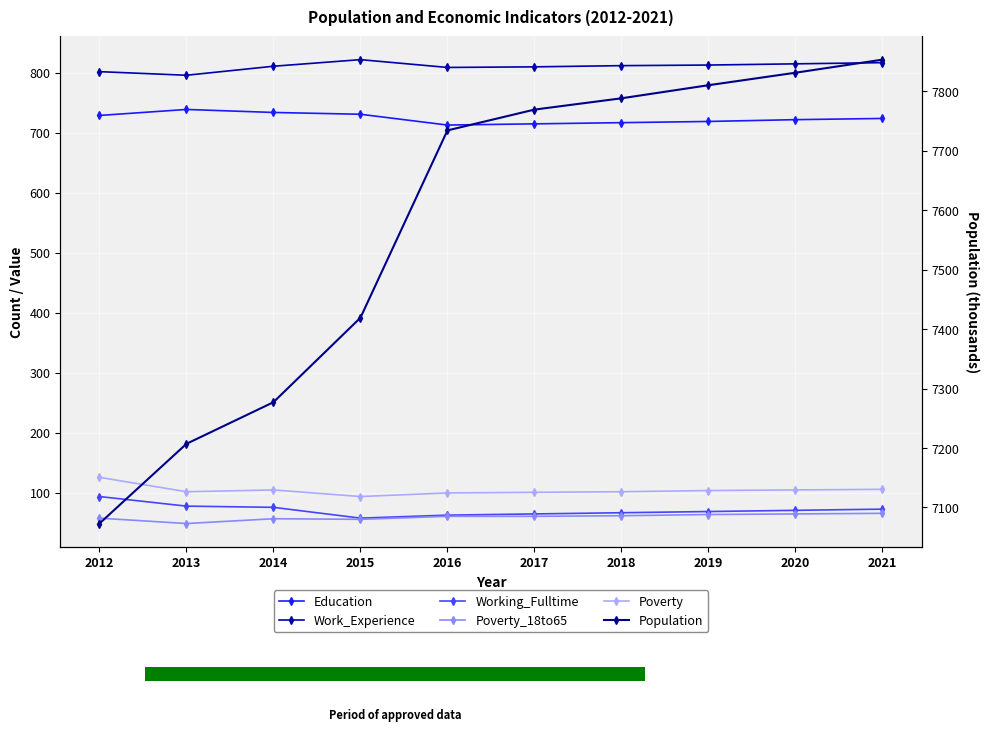

What is the minimum value shown in the chart?

49